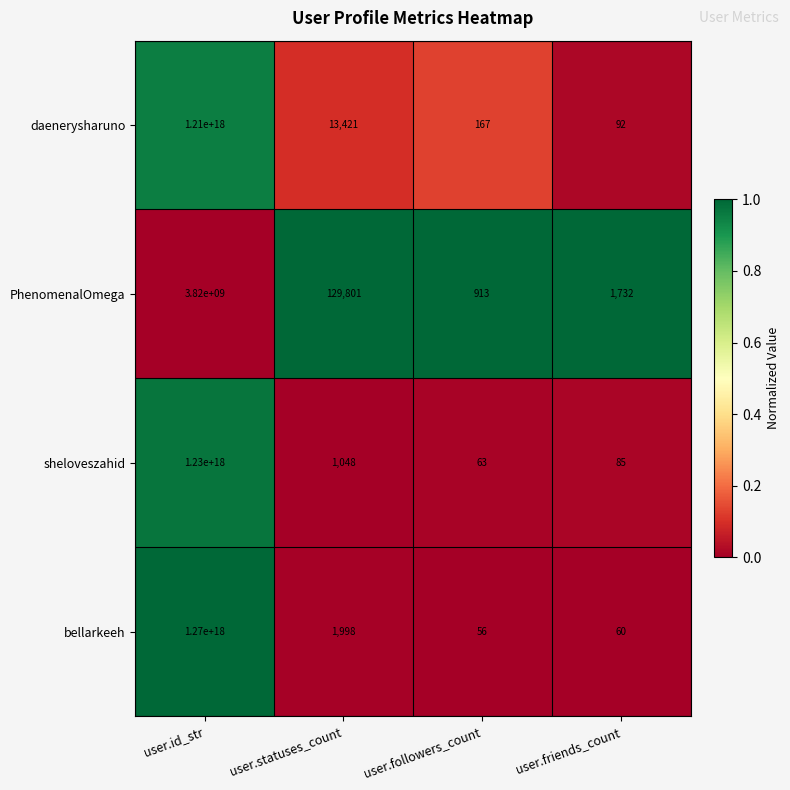

Which series has the largest total across all categories?

bellarkeeh